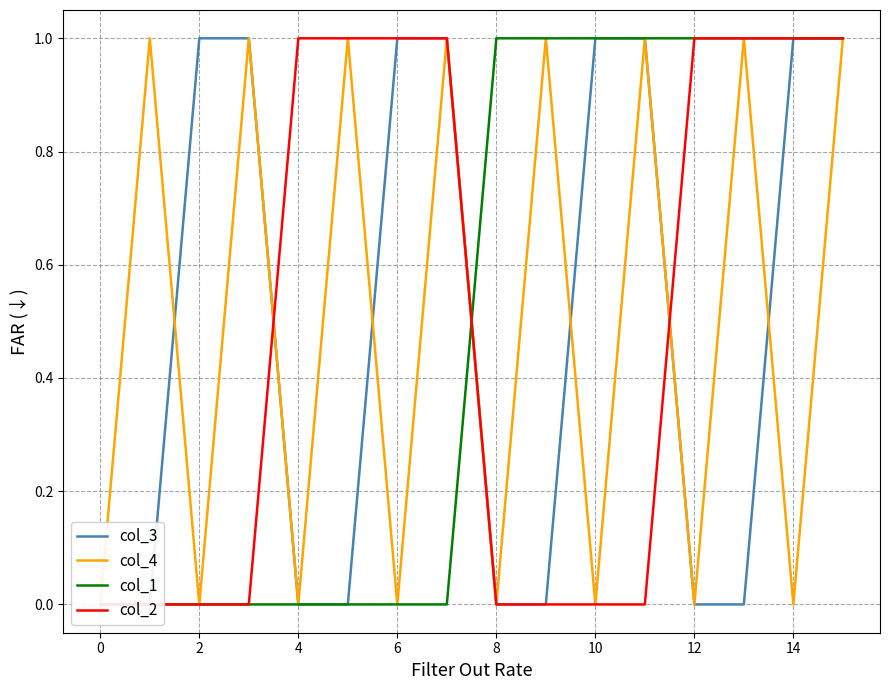

At which category is the sum across all series the highest?

15